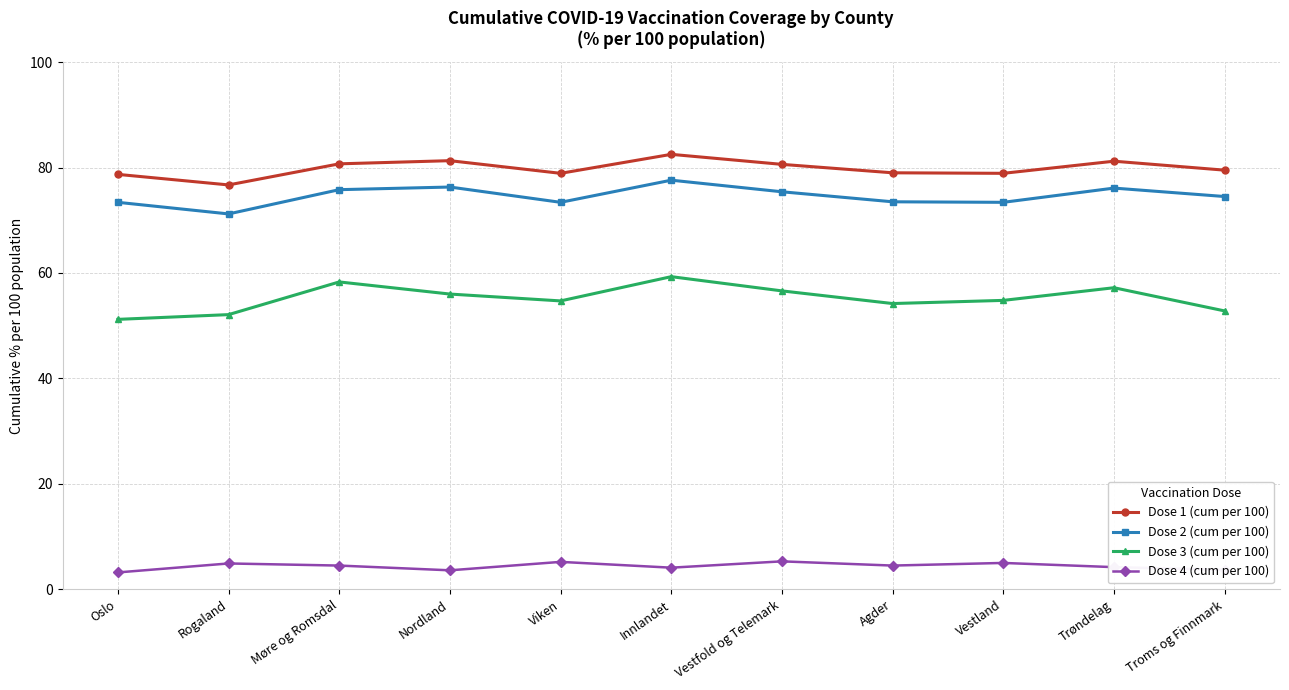

What value does the Dose 2 (cum per 100) series have at Vestland?

73.4